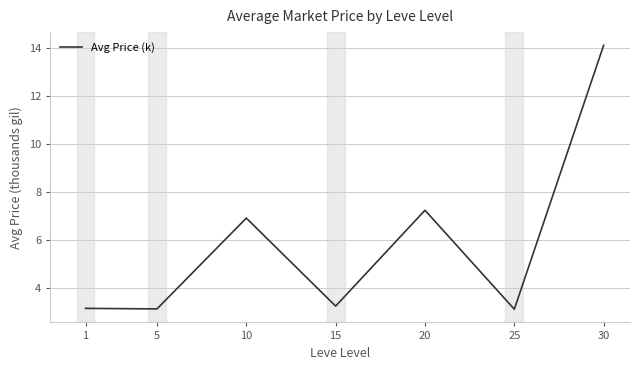

How many interior local peaks (higher than both neighbors) does the data have?

2